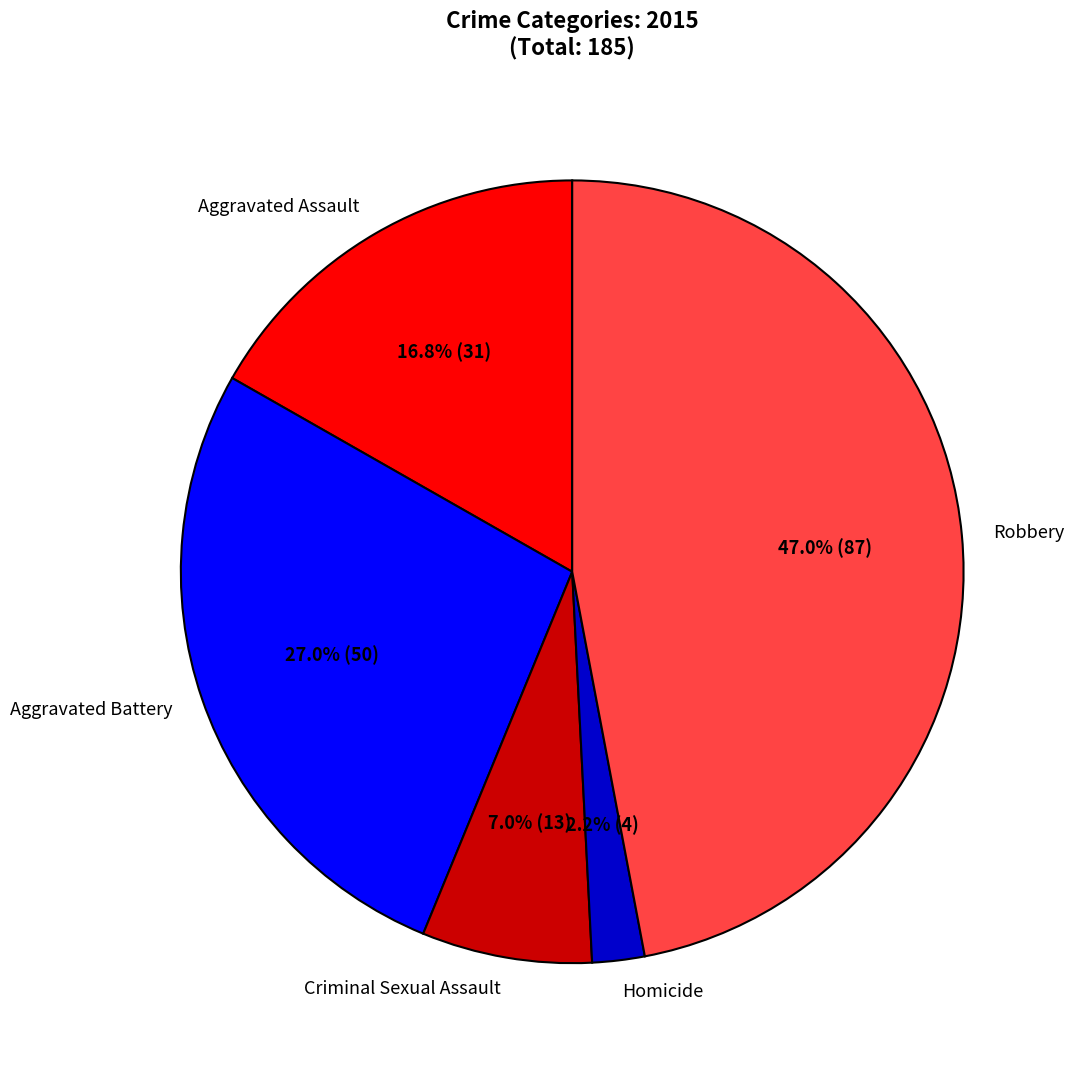

How many segments does this pie chart have?

5